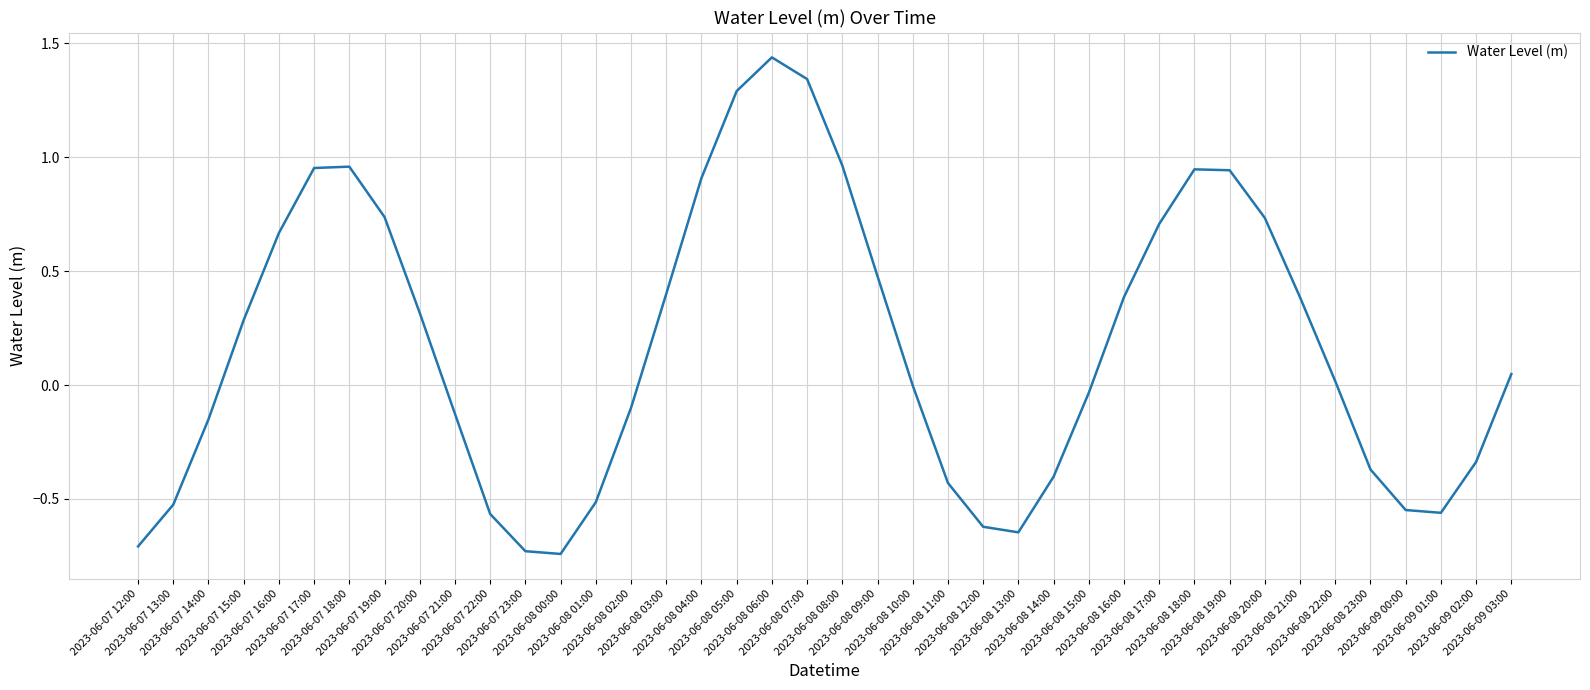

Which category has the highest value across all series?

2023-06-08 06:00